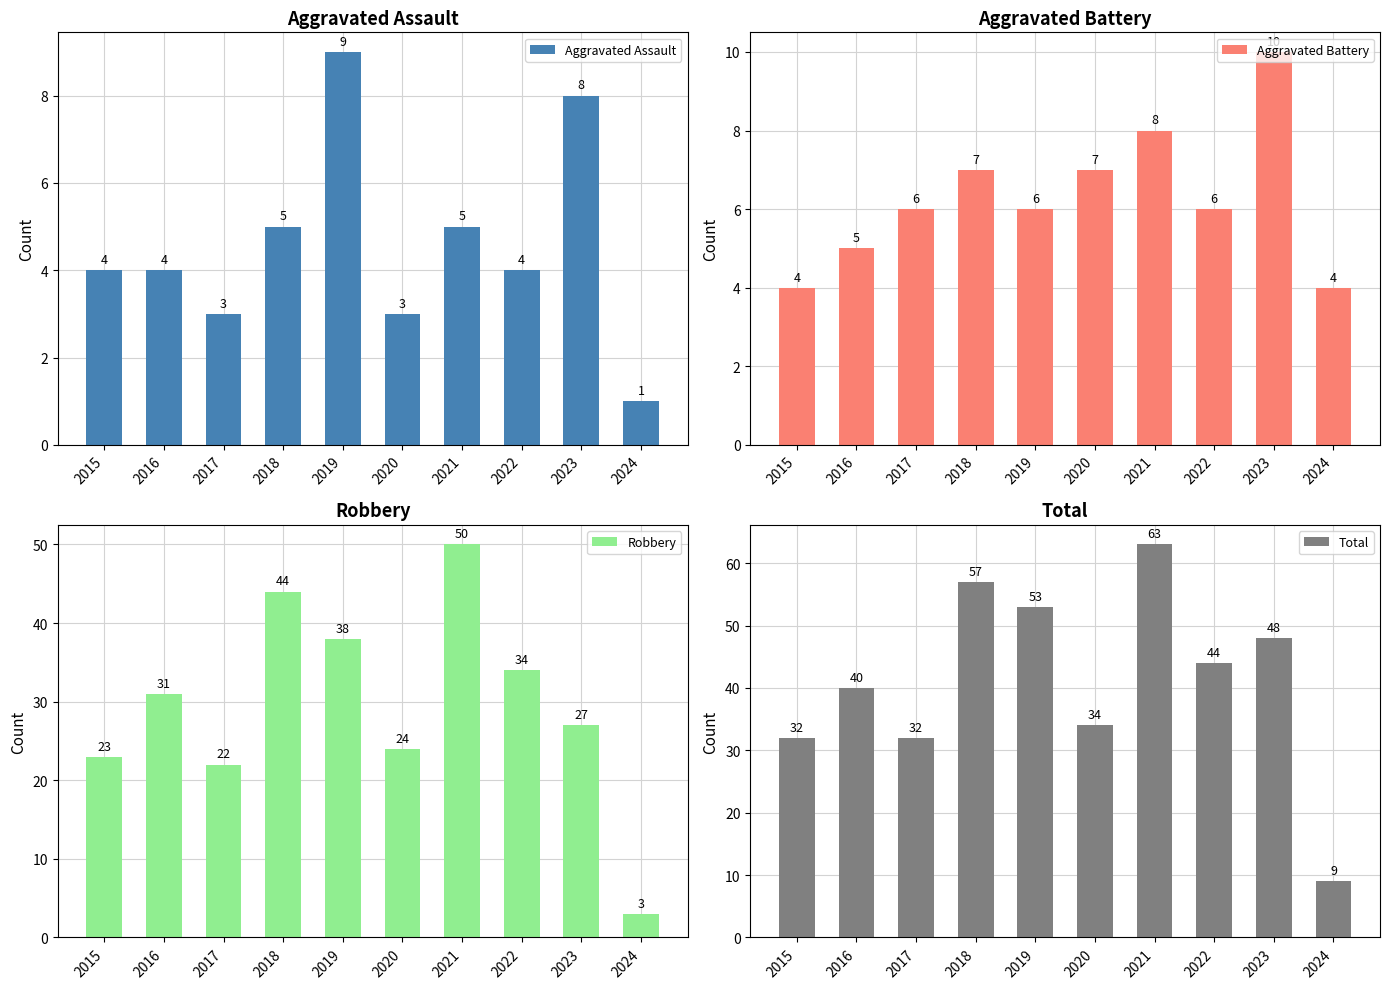

Which series changed the most between 2018 and 2024?

Total